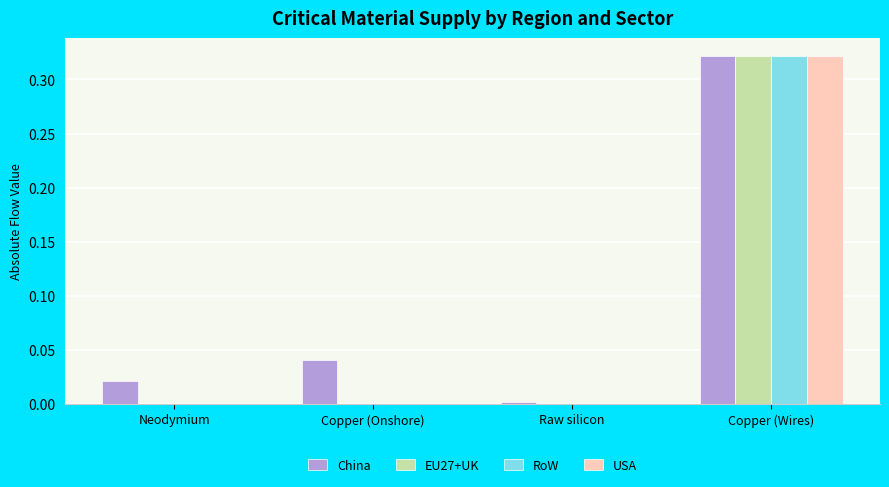

What is the sum of all China values?

0.4